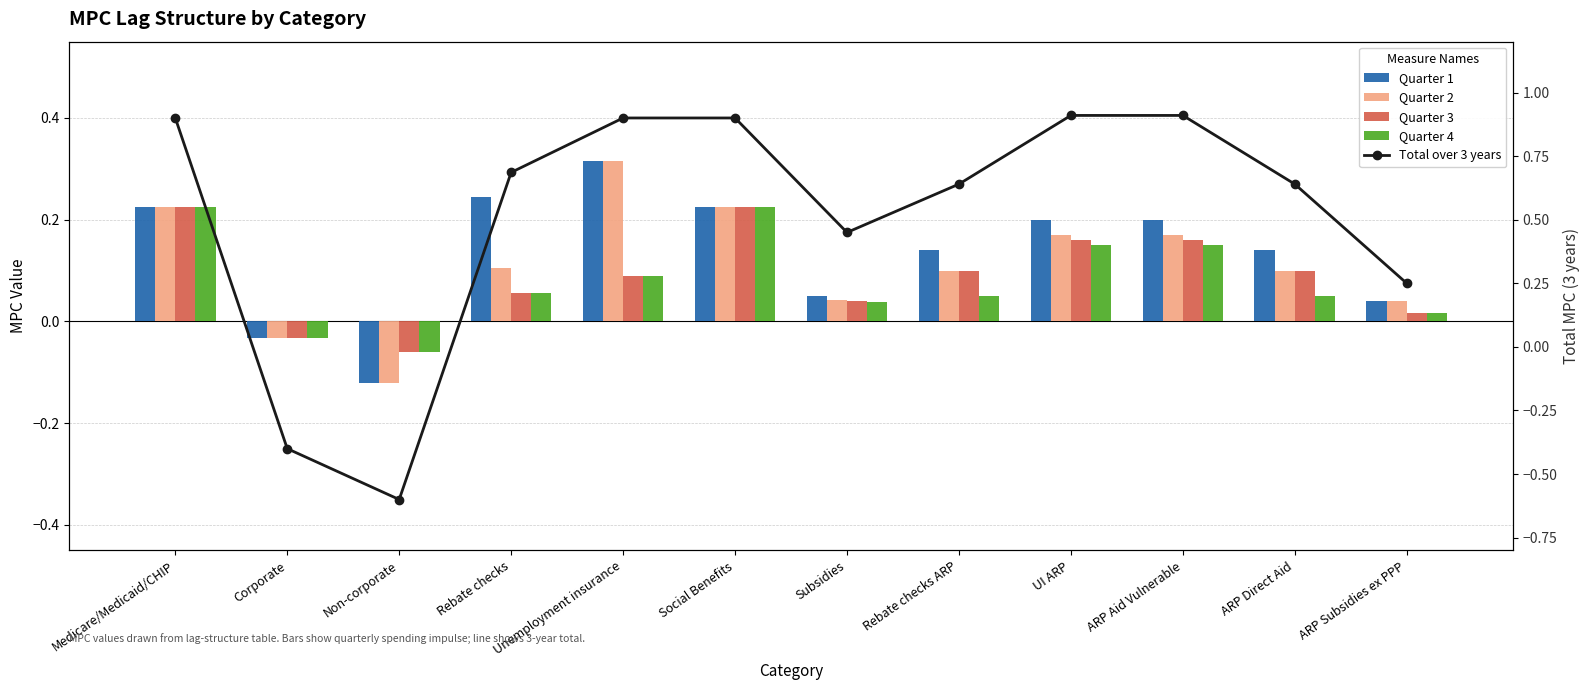

The value of Quarter 3 at Unemployment insurance is 0.1. True or false?

True